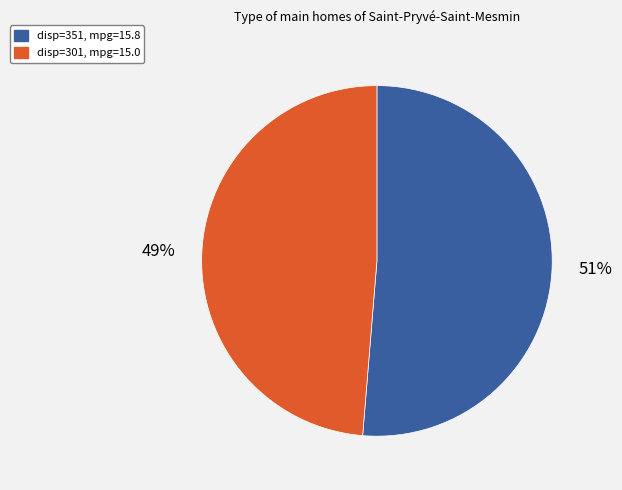

Which has a higher value, disp=301, mpg=15.0 or disp=351, mpg=15.8?

disp=351, mpg=15.8